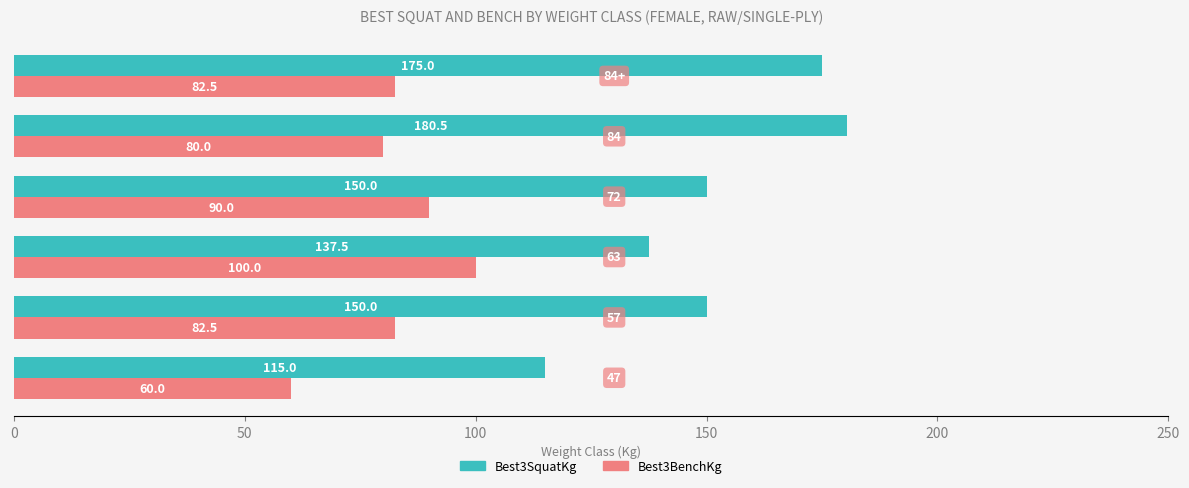

Rank the series by their maximum value, from highest to lowest.

Best3SquatKg, Best3BenchKg